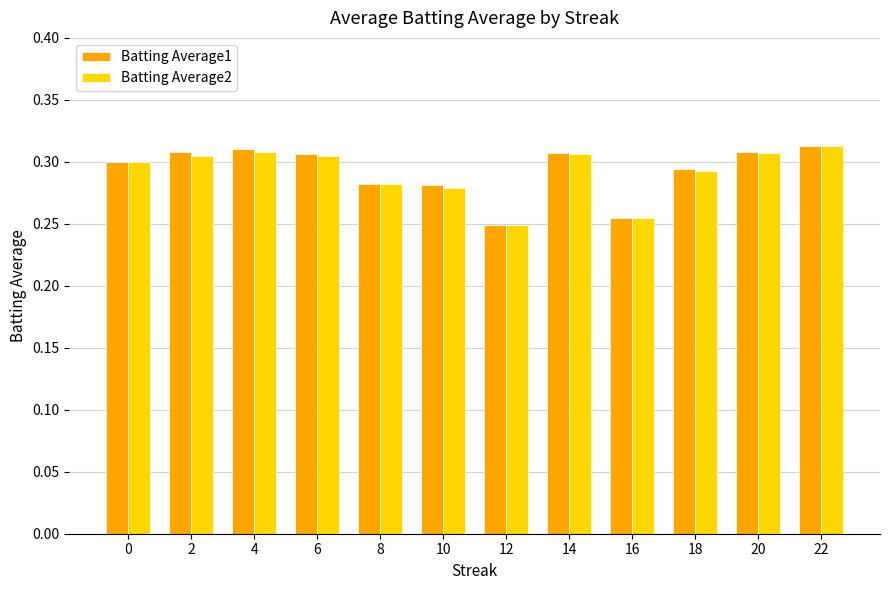

The Batting Average1 series shows 0.3 at 2. True or false?

True